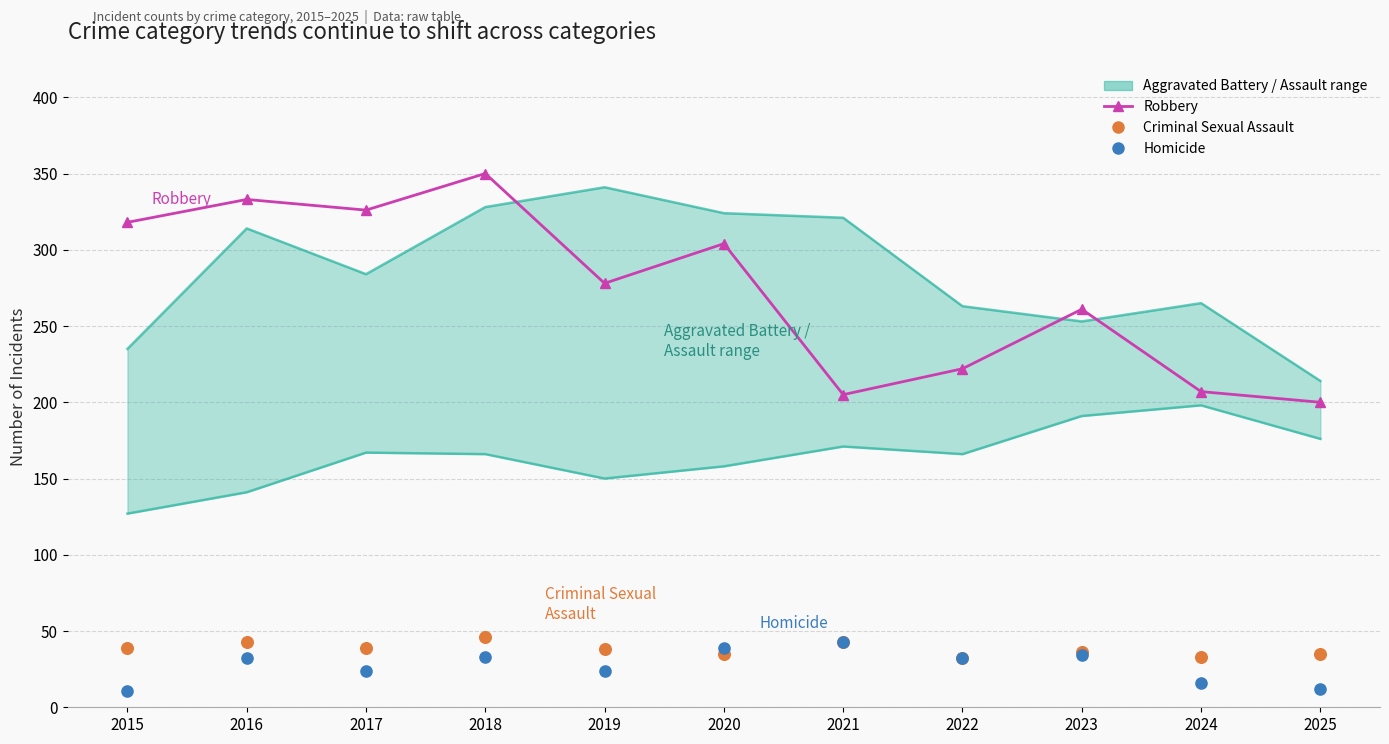

What is the total value across all series at 2022?

286